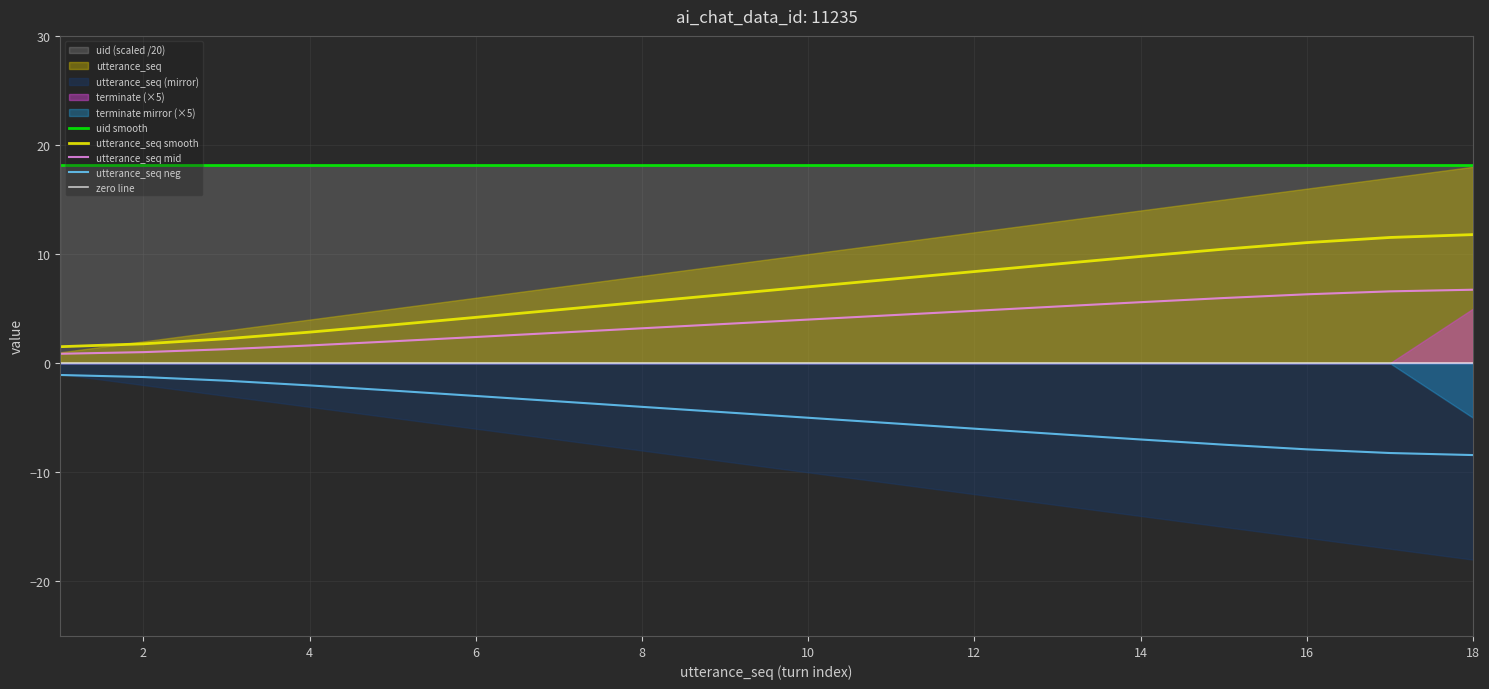

What is the highest value of the utterance_seq neg series?

-1.1